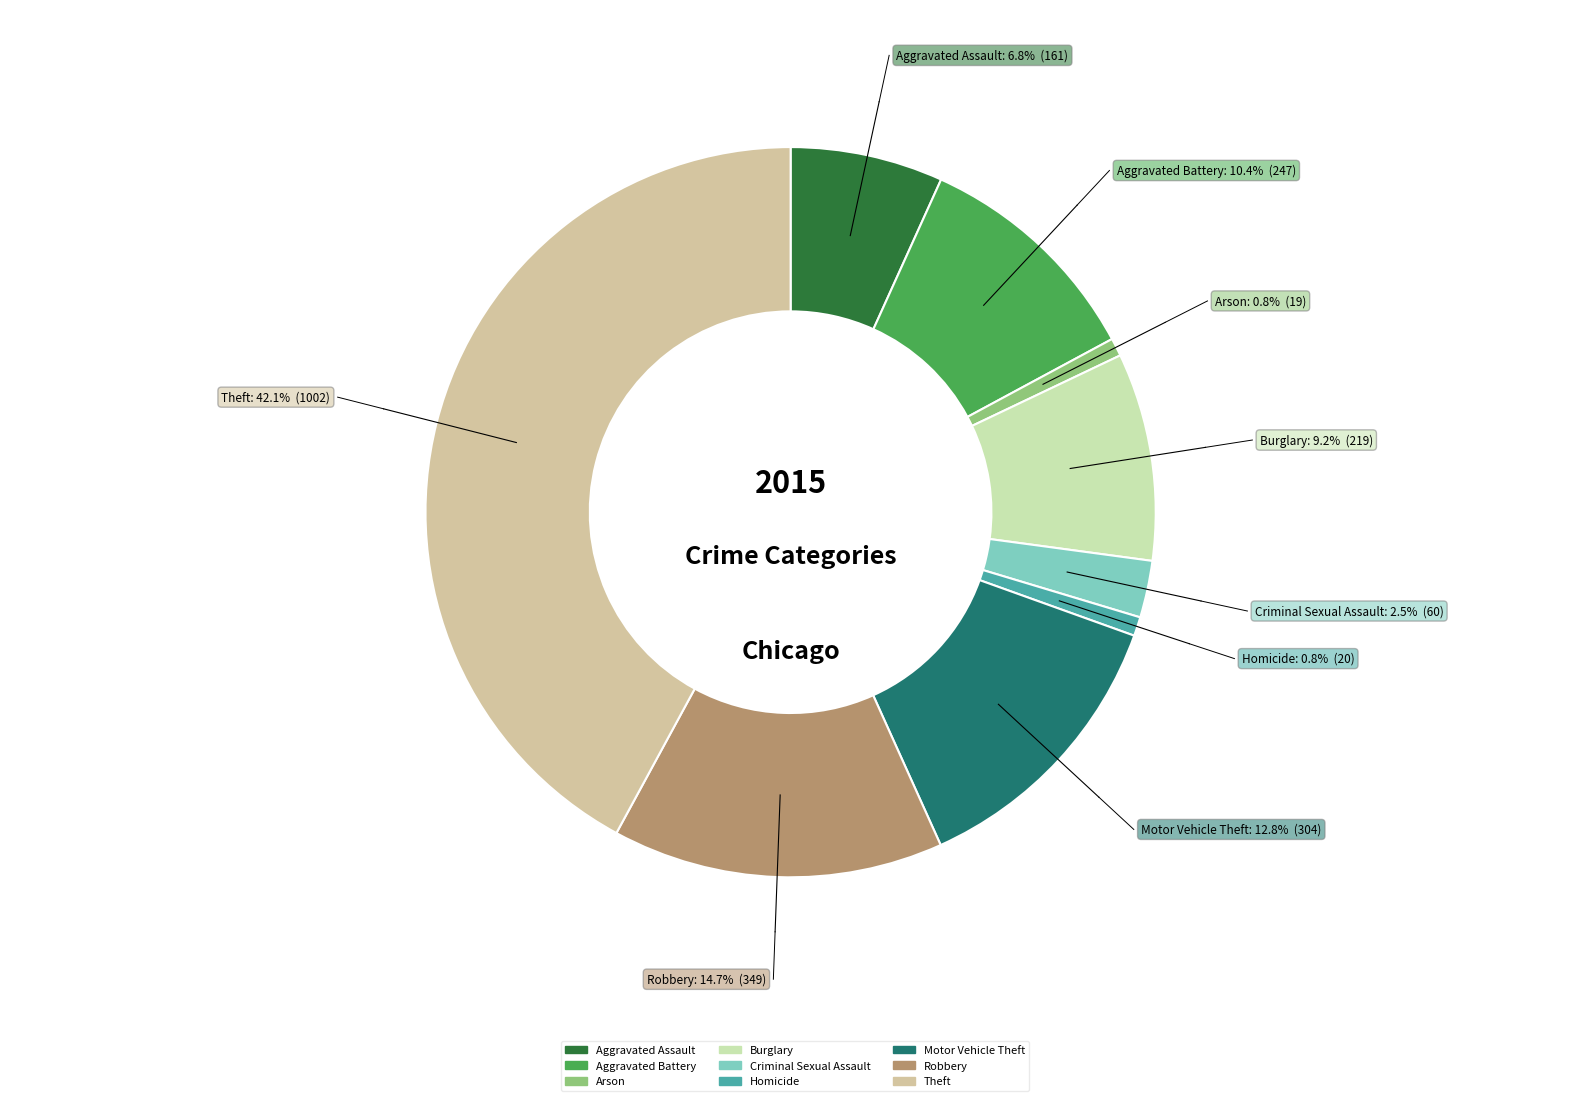

Which has a higher value, Homicide or Criminal Sexual Assault?

Criminal Sexual Assault